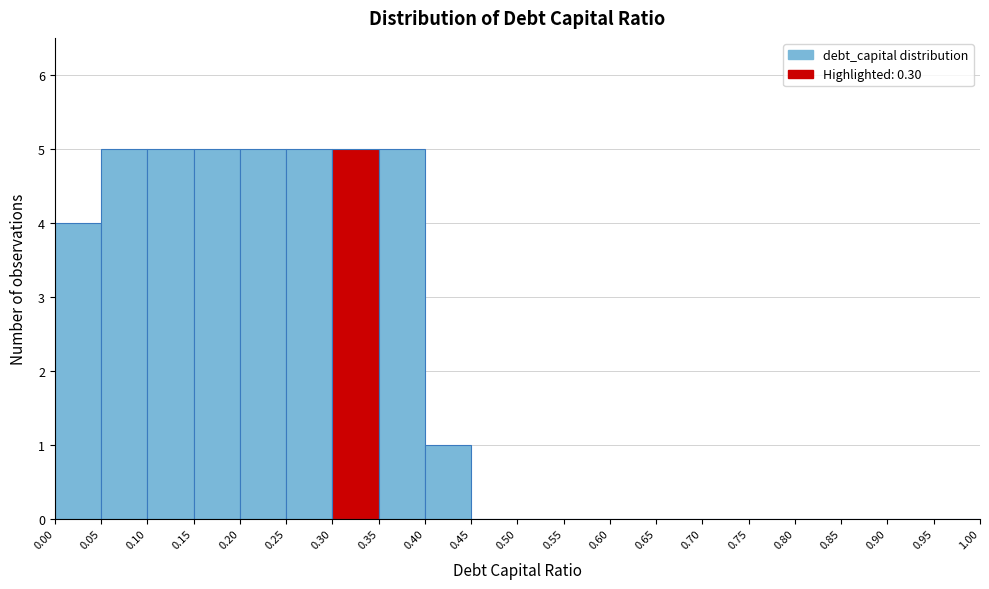

How tall is the bar that spans 0.35 to 0.40 on the x-axis? The values are not printed on the chart, so give them approximately, as read against the axis.

5